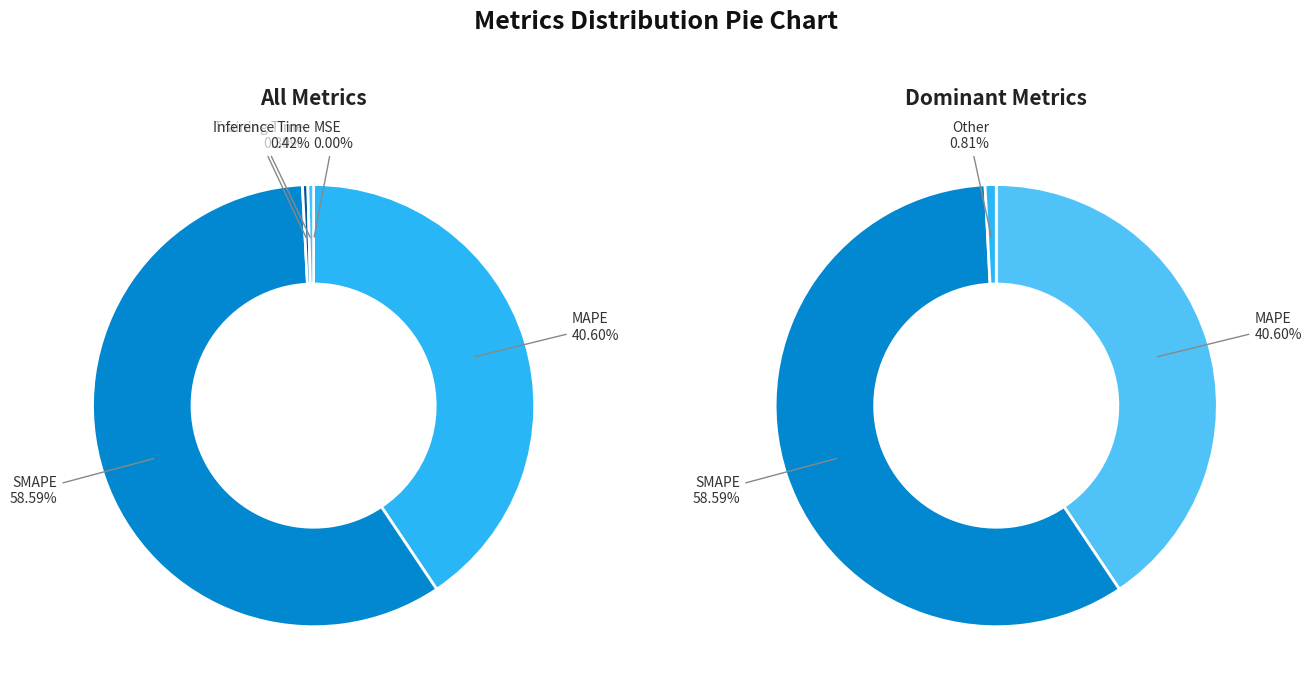

Which category accounts for the majority?

SMAPE